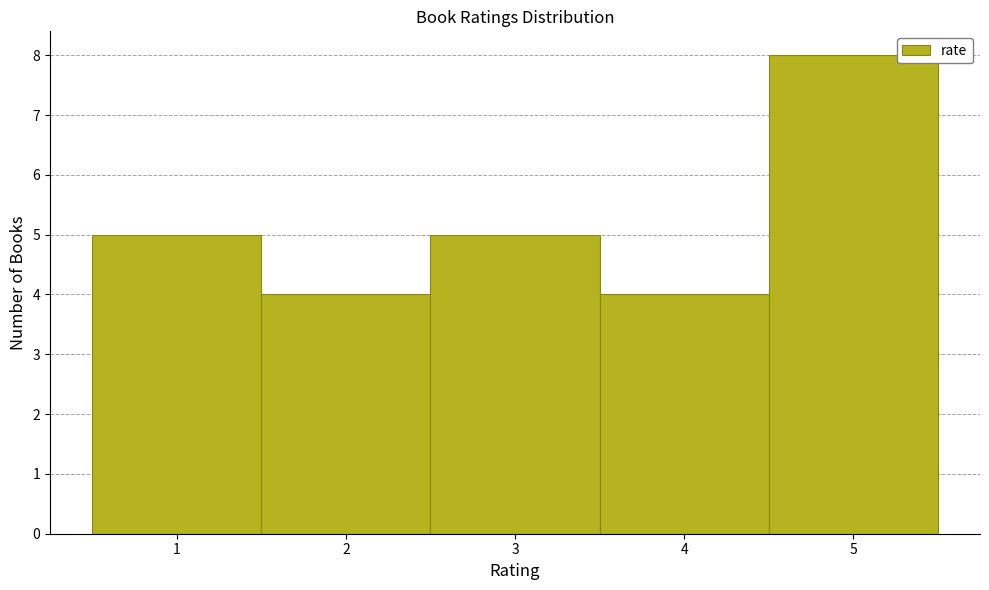

Reading left to right, list every bar in this chart as the range it spans on the x-axis followed by its height. The values are not printed on the chart, so give them approximately, as read against the axis.

0.5 to 1.5: 5
1.5 to 2.5: 4
2.5 to 3.5: 5
3.5 to 4.5: 4
4.5 to 5.5: 8